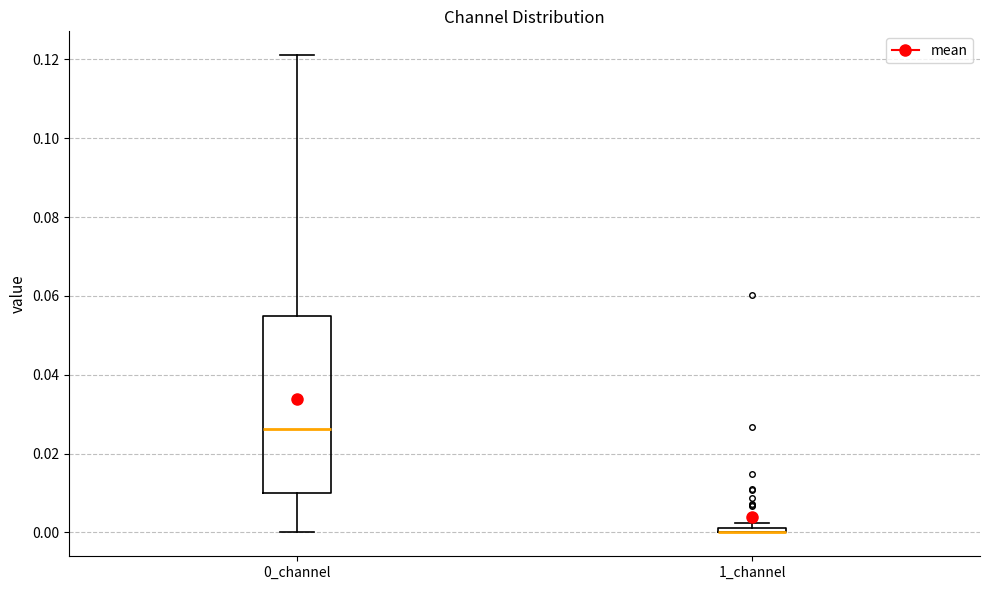

Where is the upper edge of the box for 0_channel on the y-axis? The values are not printed on the chart, so give them approximately, as read against the axis.

0.054